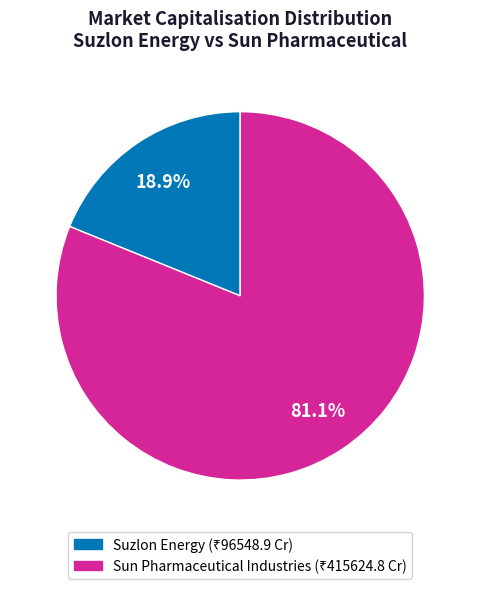

To the nearest percent, what is the difference between the Suzlon Energy and Sun Pharmaceutical Industries slice percentages?

62%